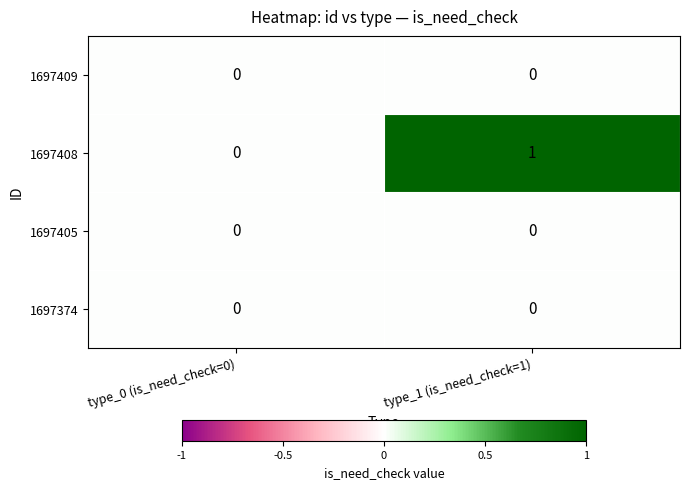

Which series changed the most between type_0 (is_need_check=0) and type_1 (is_need_check=1)?

1697408